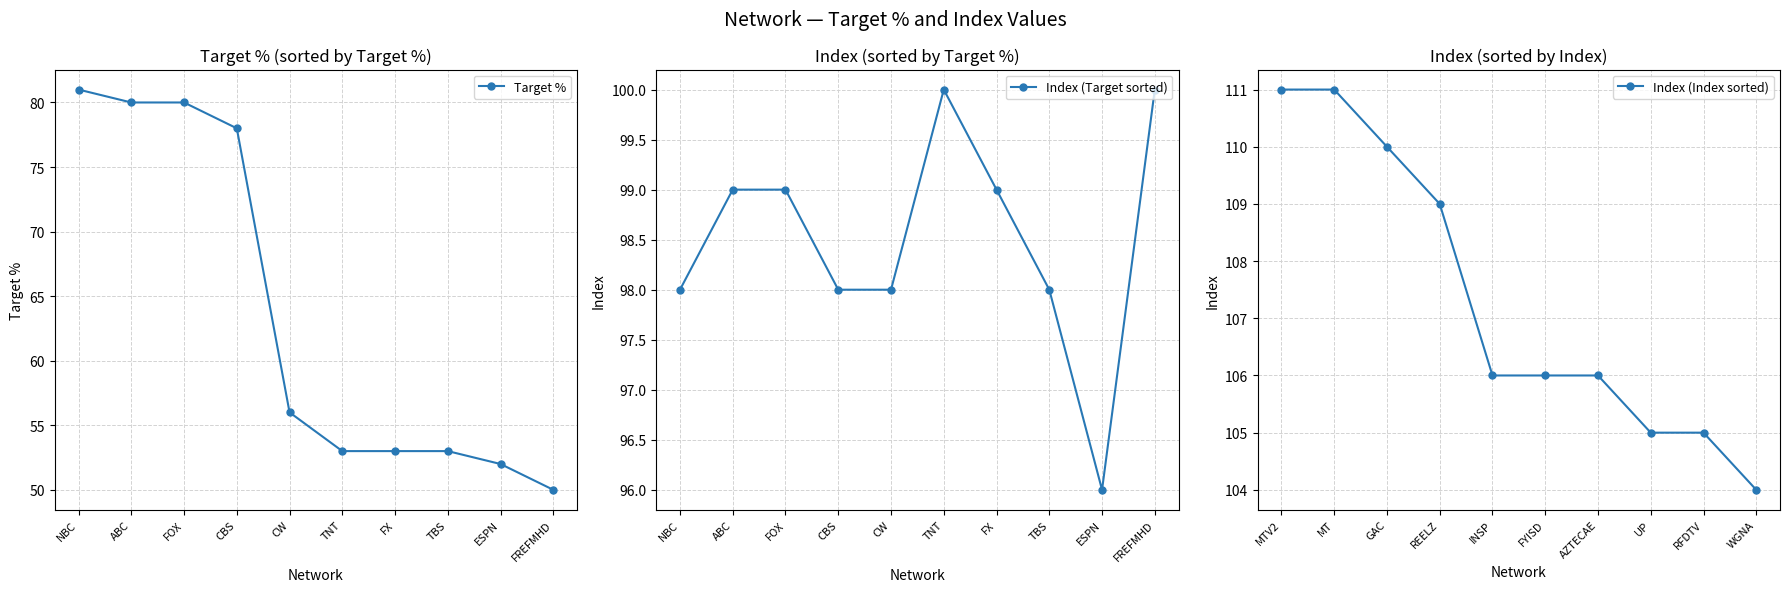

What is the value of the Target % point at the 2nd from the left?

80.0